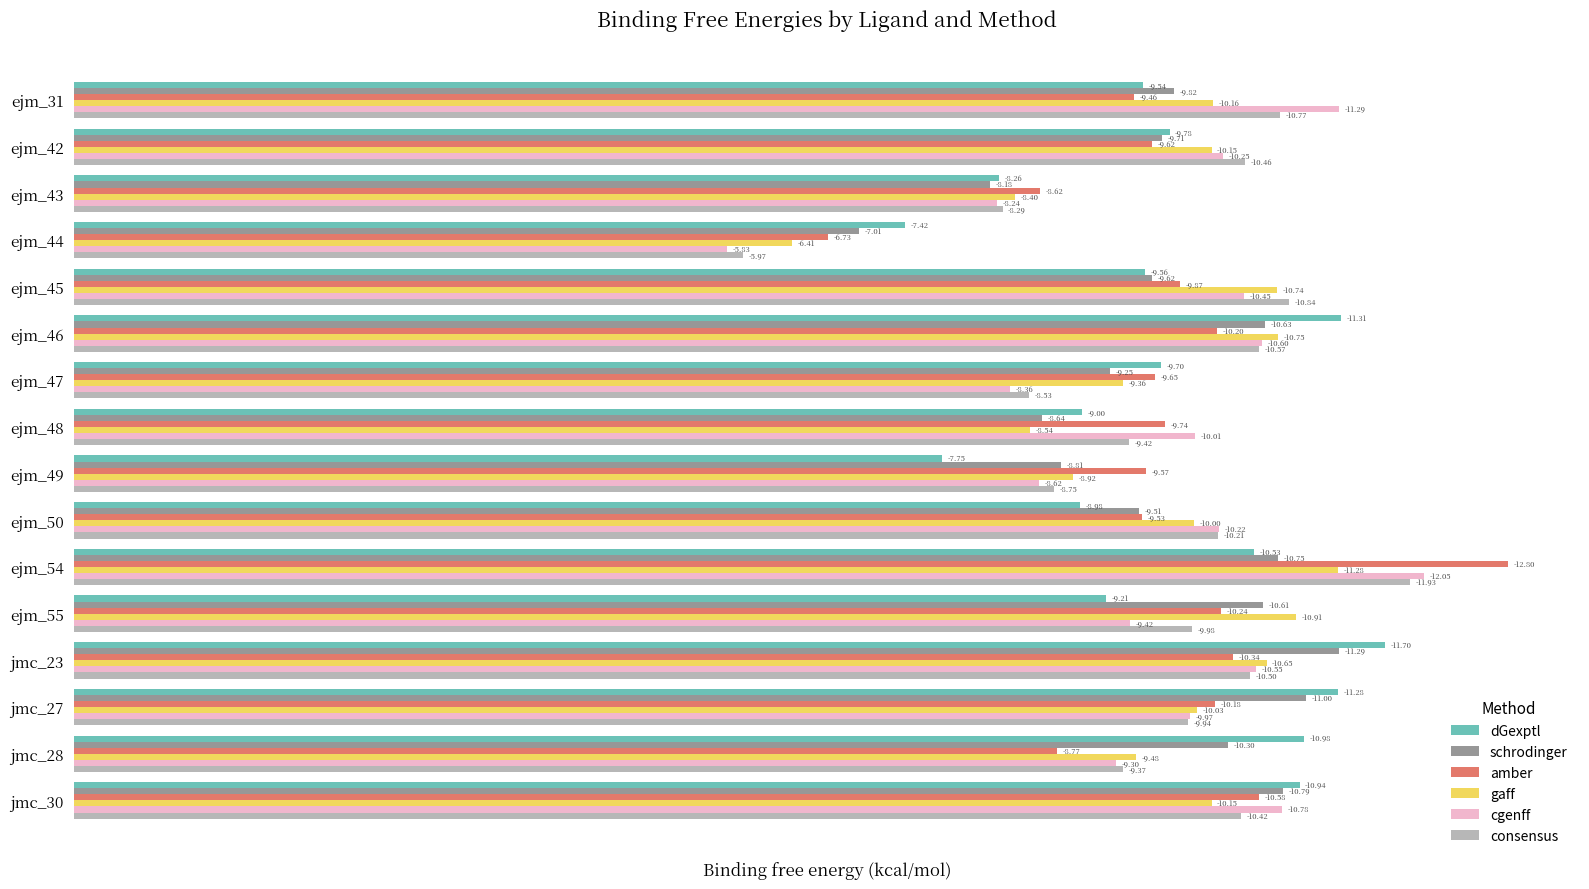

What is the value of the amber bar at the 13th from the left?

10.3